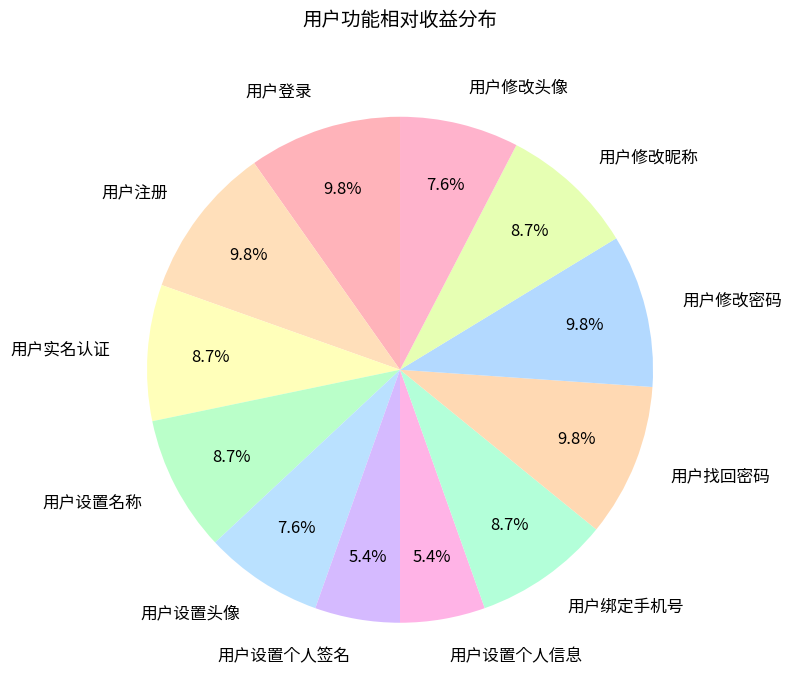

Is there any slice that represents more than half of the pie?

No